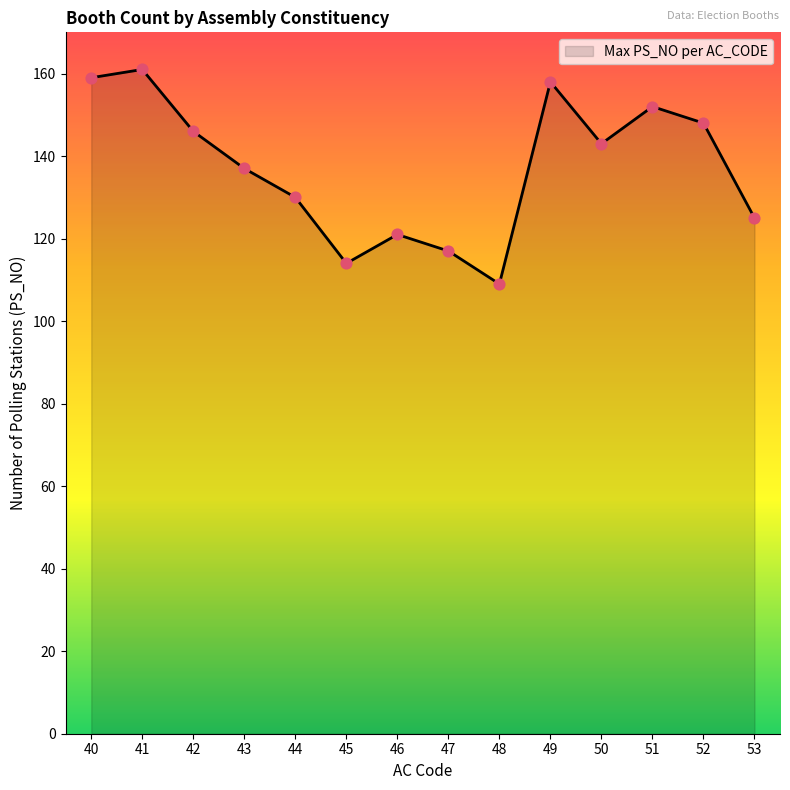

Which has a higher value, 52 or 53?

52